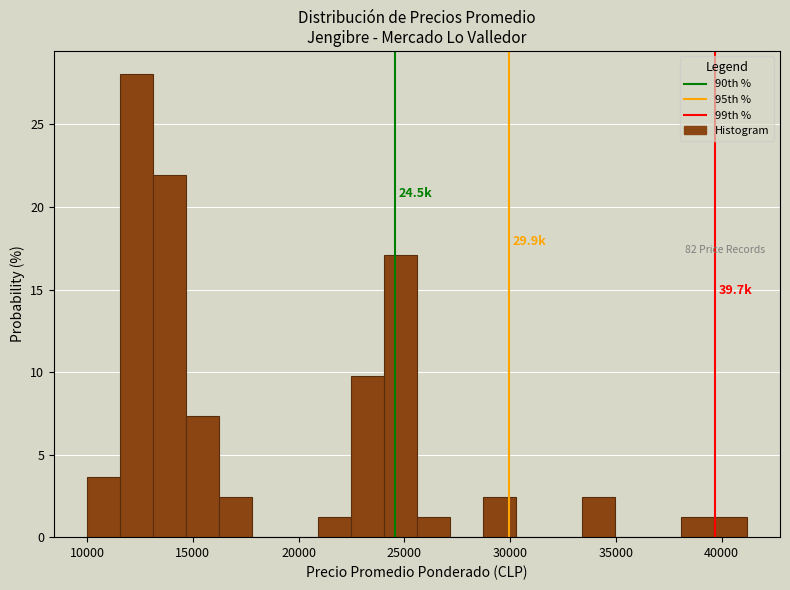

Around what value on the x-axis is the tallest bar? Give the approximate position of its centre, as read against the axis.

12500